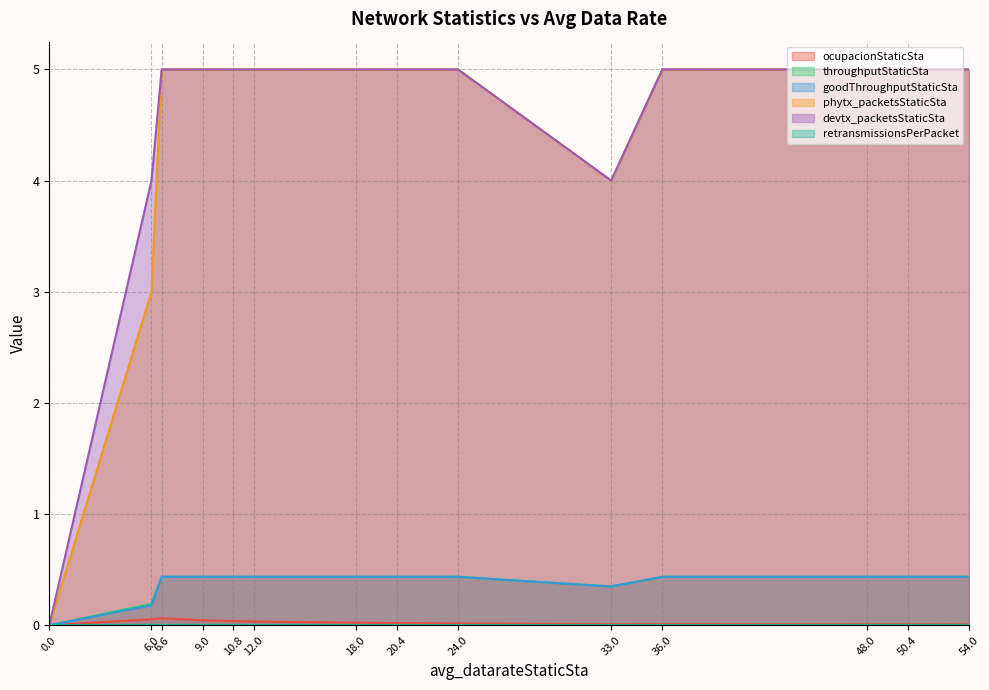

What is the maximum value shown in the chart?

5.0